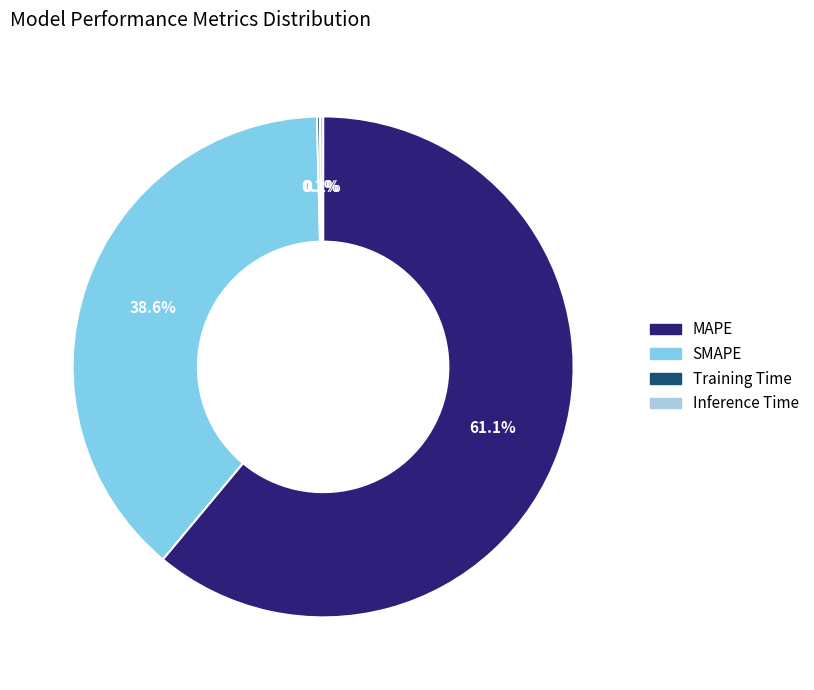

What is the majority slice?

MAPE